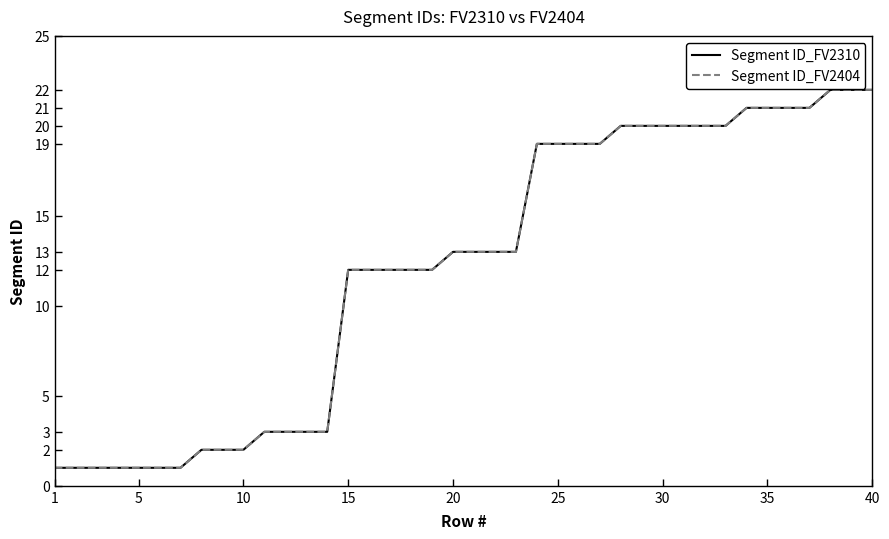

What is the difference between the maximum and minimum values in the Segment ID_FV2310 series?

21